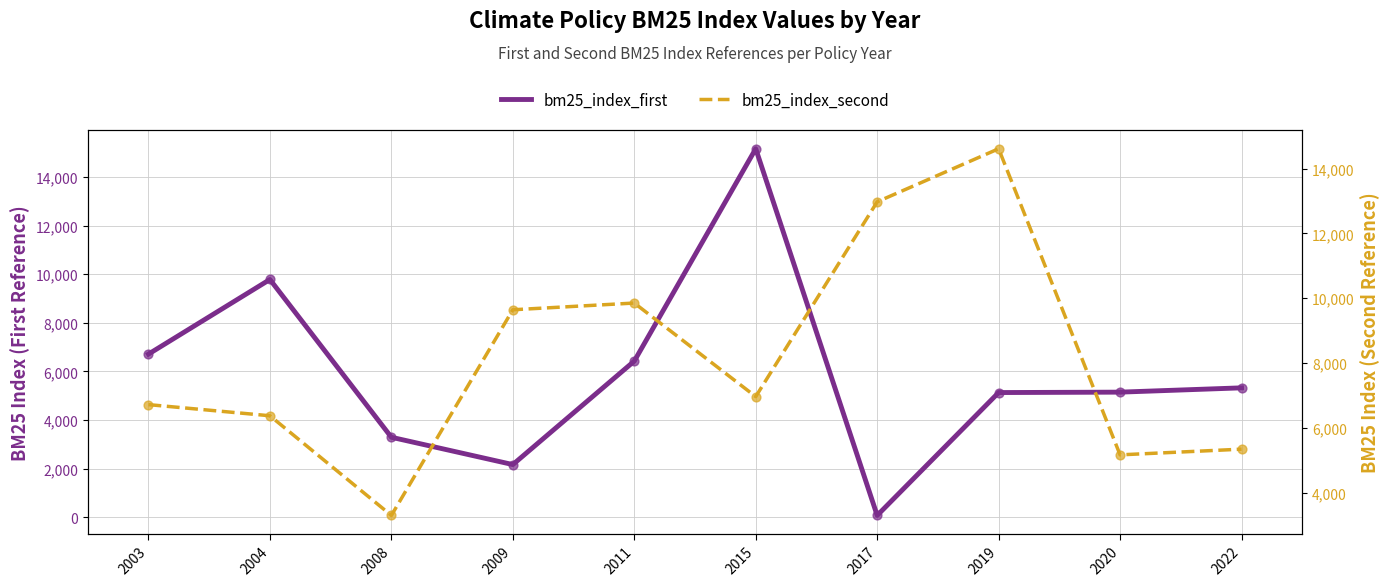

What are all the series names shown in the legend?

bm25_index_first, bm25_index_second